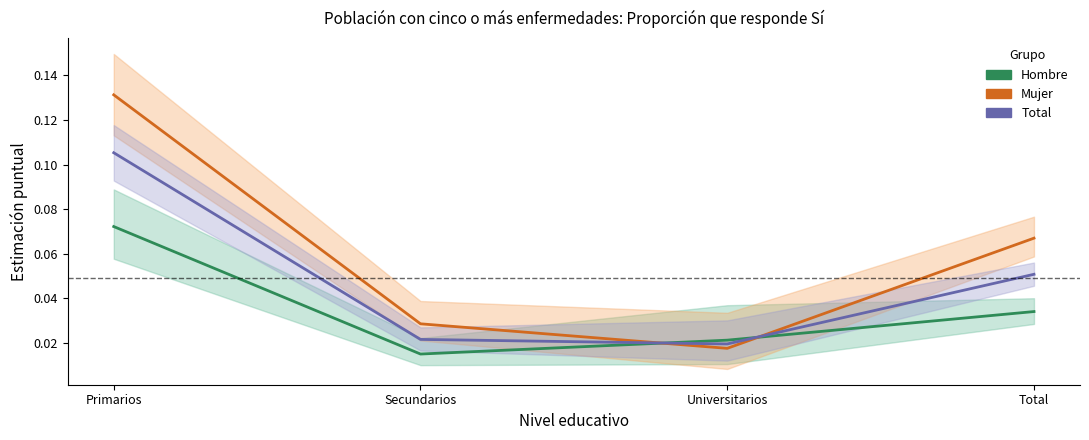

What is the difference between the maximum and minimum values in the Total series?

0.1